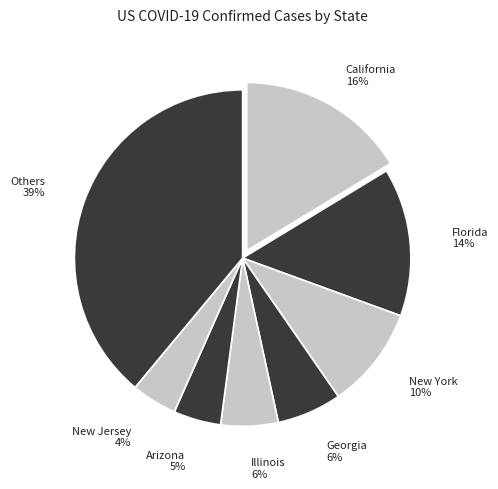

How many slices are in this pie chart?

8